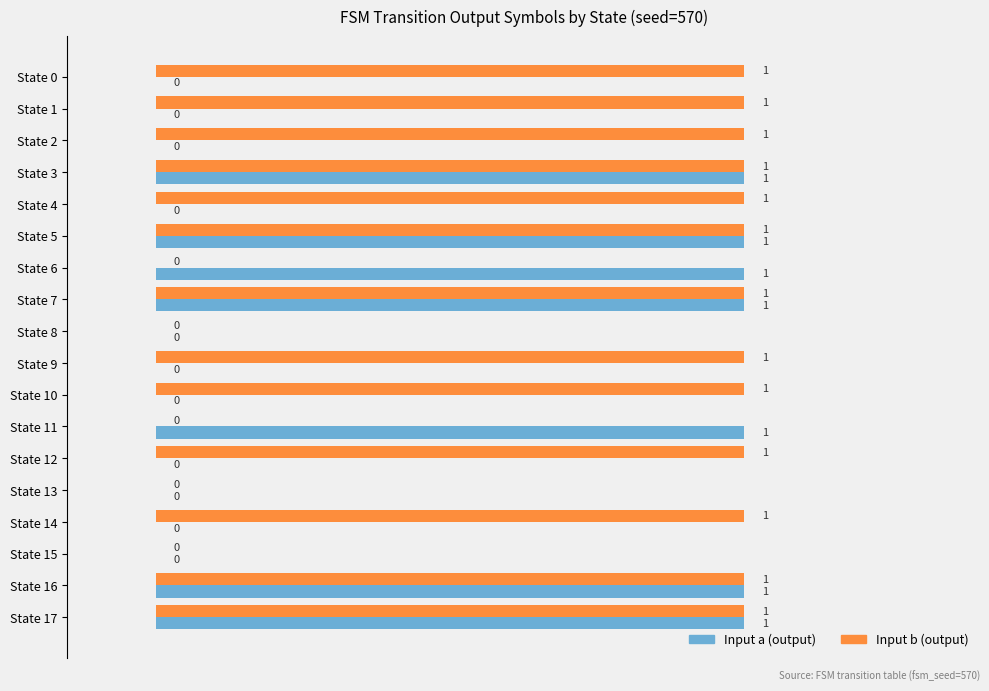

Count the Input b (output) values in the range 0 to 1.

18